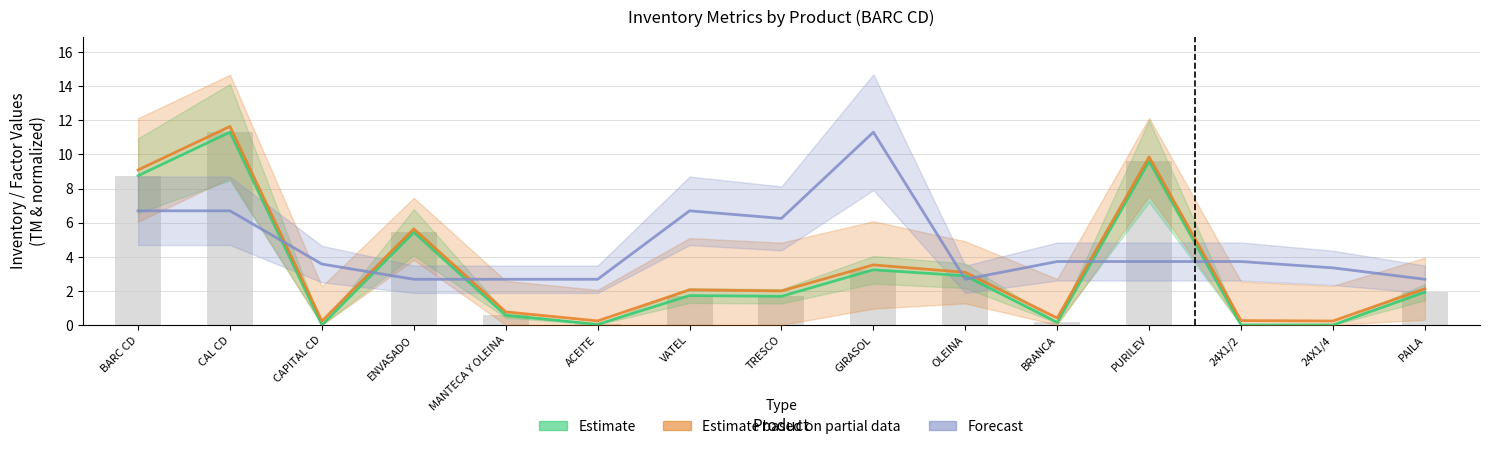

Where does the Inv Exist TM (Estimate) series first go above 1?

BARC CD